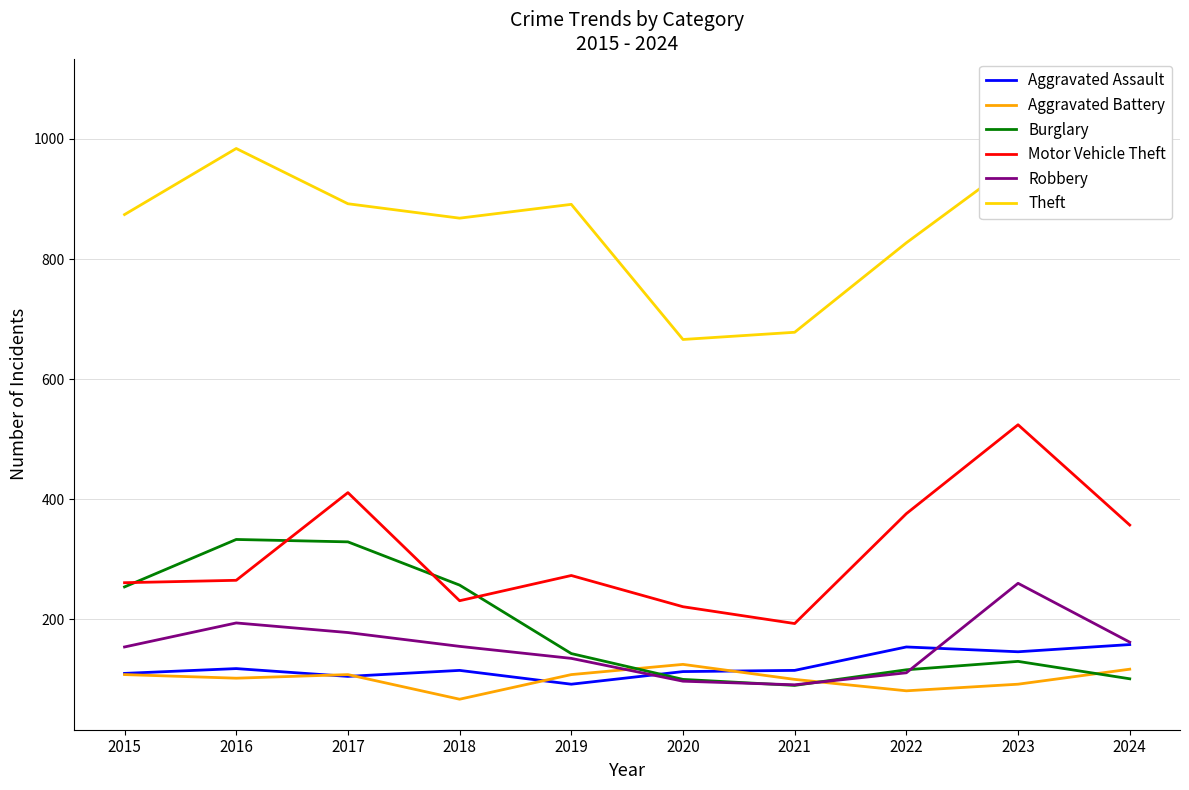

True or false: Robbery has more than 1 points higher than both neighbors.

True